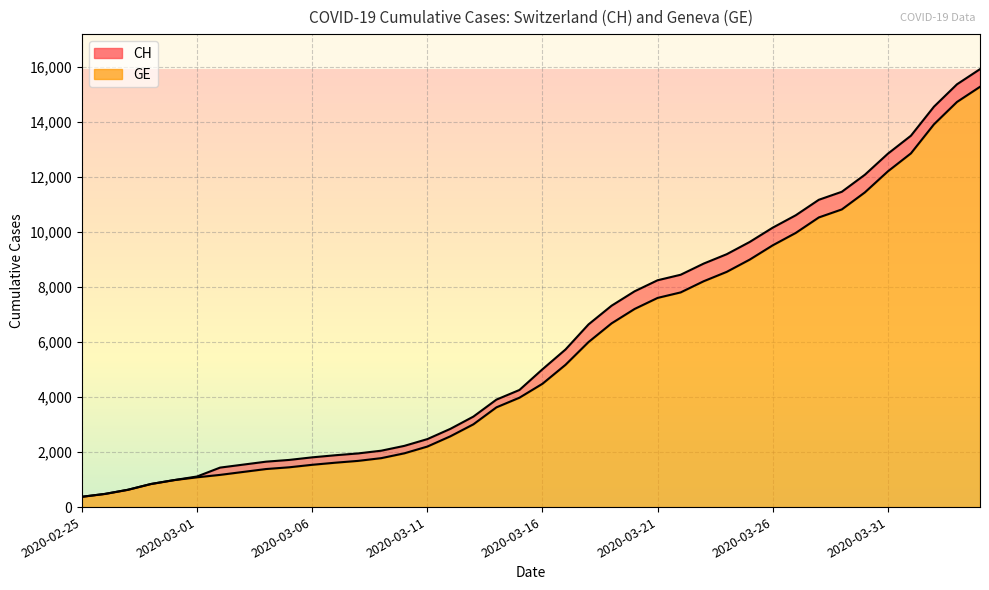

Reading left to right, what are all the values shown in this chart?

CH line: 375	479	630	840	981	1113	1436	1544	1652	1715	1809	1885	1952	2051	2226	2472	2845	3291	3908	4259	5012	5731	6644	7323	7847	8249	8449	8855	9196	9642	10162	10613	11175	11467	12086	12852	13505	14561	15375	15926
GE line: 375	479	630	840	981	1083	1171	1278	1384	1447	1538	1614	1681	1780	1955	2201	2574	3010	3627	3978	4485	5174	6002	6681	7205	7607	7807	8213	8554	9000	9520	9971	10533	10825	11444	12210	12863	13919	14733	15284